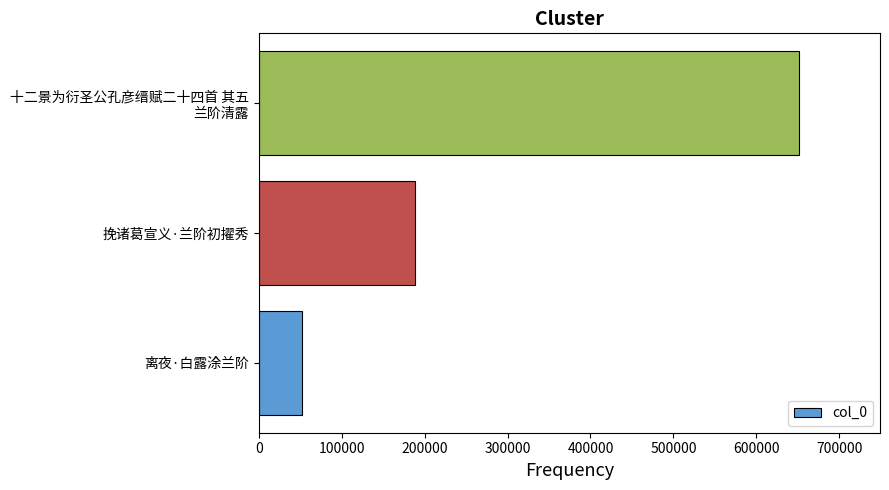

Reading top to bottom, what are all the values shown in this chart?

651417	187882	52542